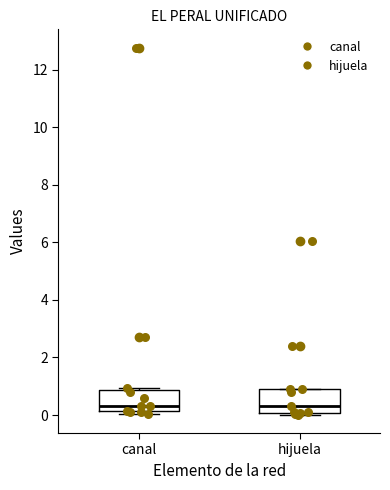

Reading left to right, read every box against the y-axis: the position of its median line, the range the box covers, and the ends of its whiskers. The values are not printed on the chart, so give them approximately, as read against the axis.

canal: median 0.4, box 0.2 to 0.8, whiskers 0.0 to 1.0
hijuela: median 0.4, box 0.0 to 0.8, whiskers 0.0 (just below the box's lower edge) to 1.0